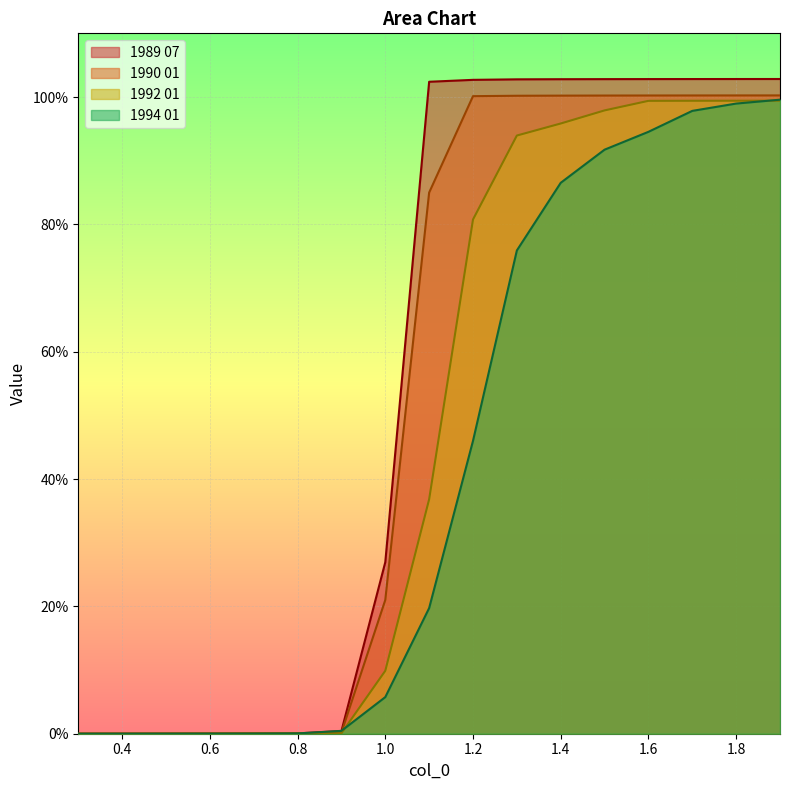

What is the difference between the maximum and minimum values in the 1990 01 series?

1.0